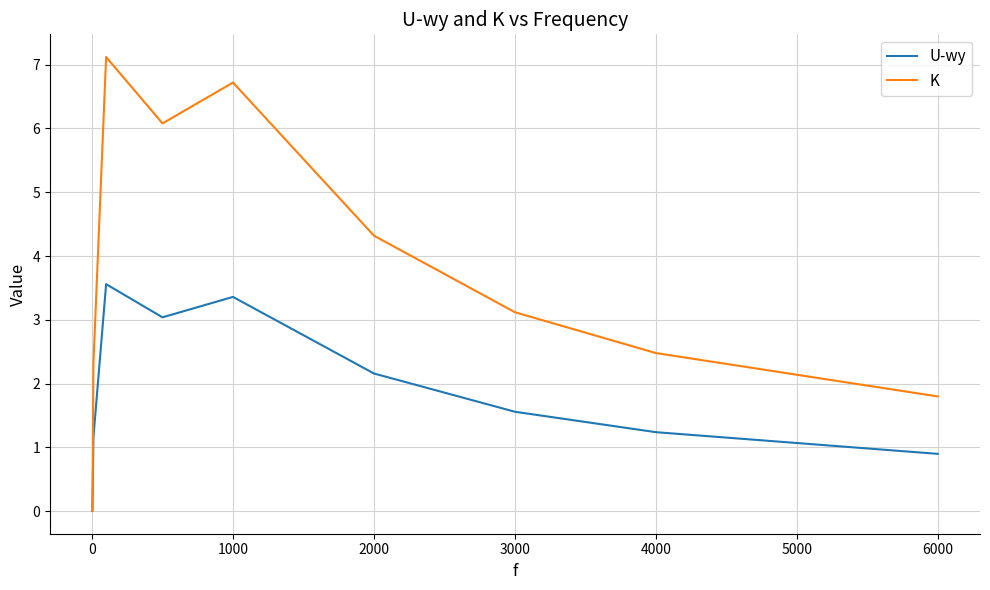

Which series has the largest range (max minus min)?

K